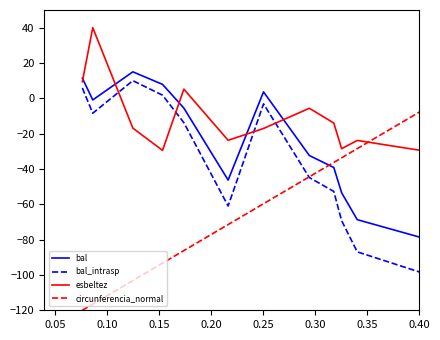

Which series has the widest spread of values?

circunferencia_normal